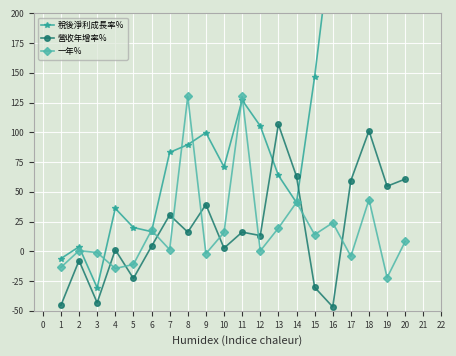

What is the value of the 一年% point at the 3rd from the left?

-1.0